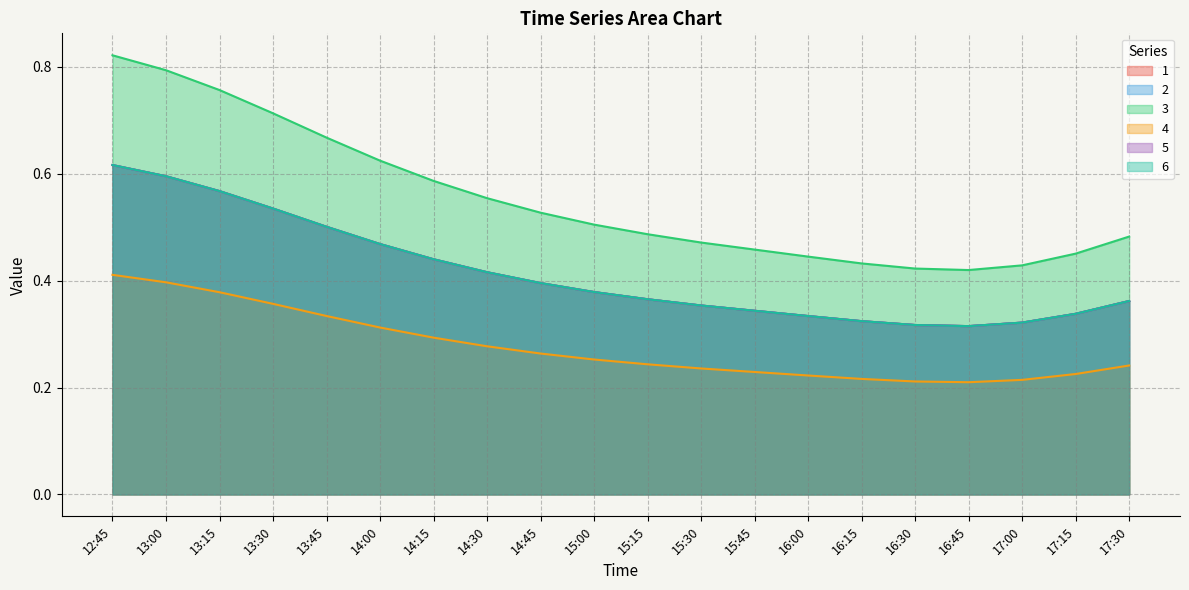

What is the difference between the highest and lowest values at 13:30?

0.4